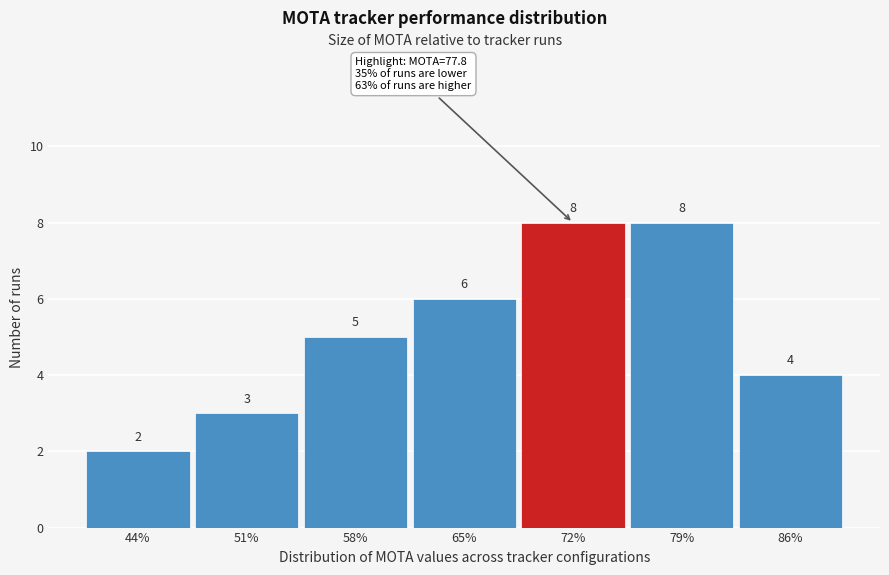

Reading left to right, transcribe all the data shown in this chart.

44%=2	51%=3	58%=5	65%=6	72%=8	79%=8	86%=4